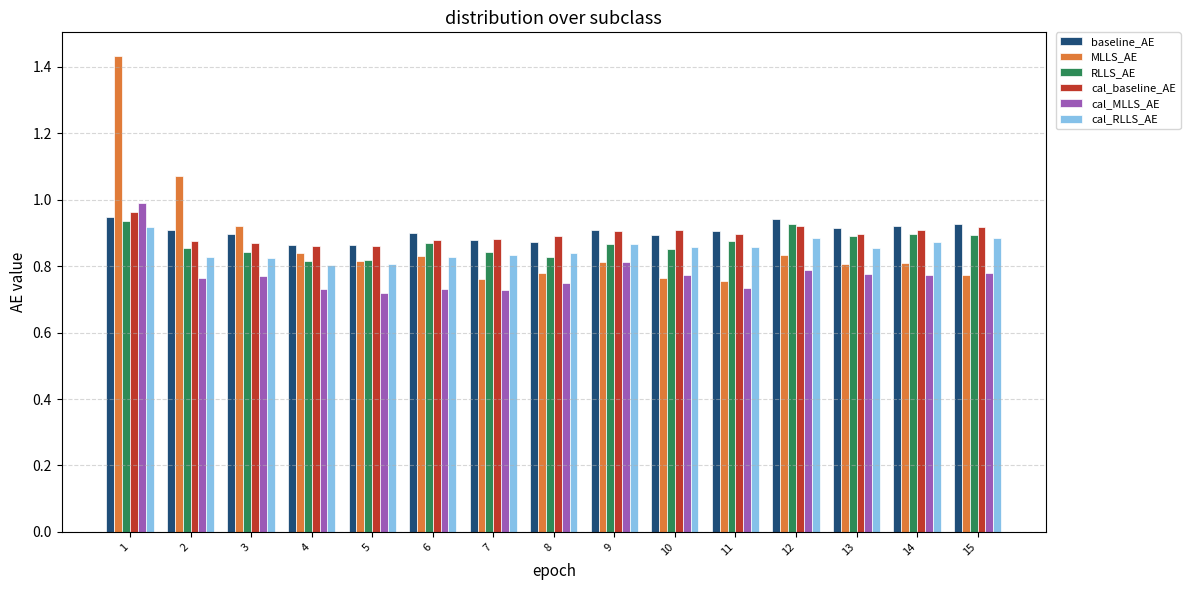

Which label corresponds to the largest value in the chart?

1